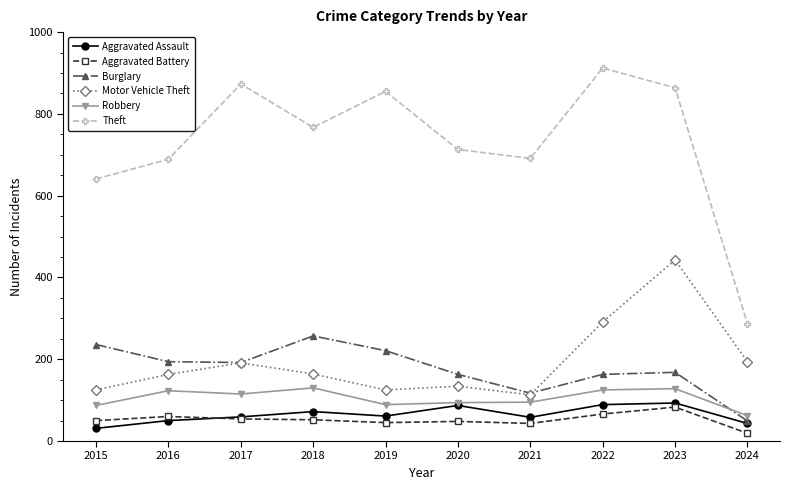

What is the value of the Motor Vehicle Theft point at the 6th from the left?

134